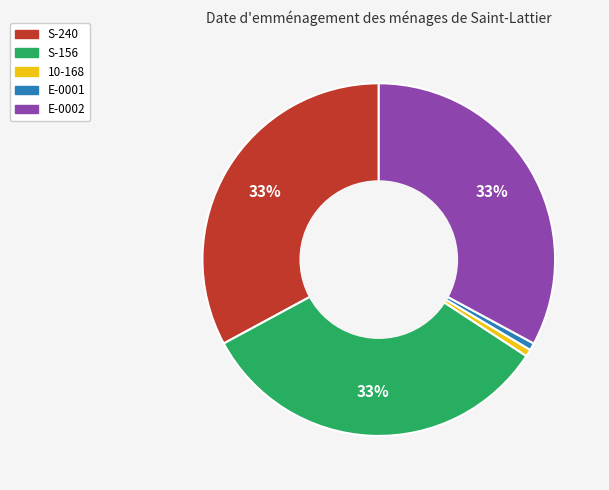

The S-240 slice represents 33% of the pie. True or false?

True